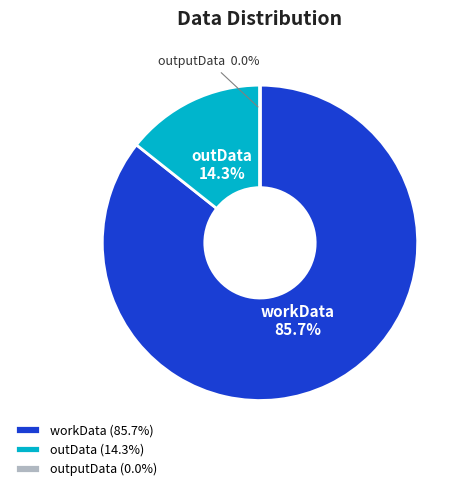

What is the largest slice in the pie chart?

workData